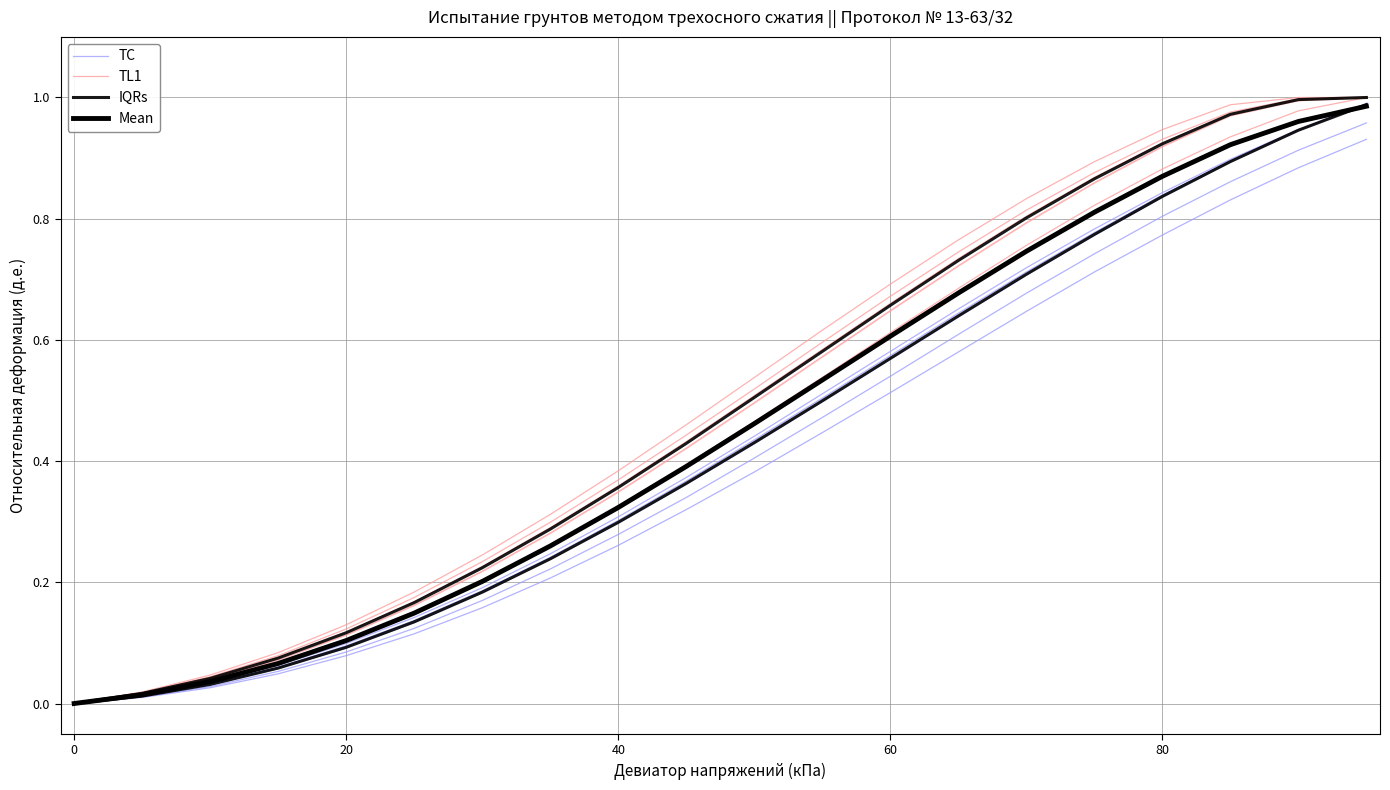

At how many categories does at least one series exceed 0?

19